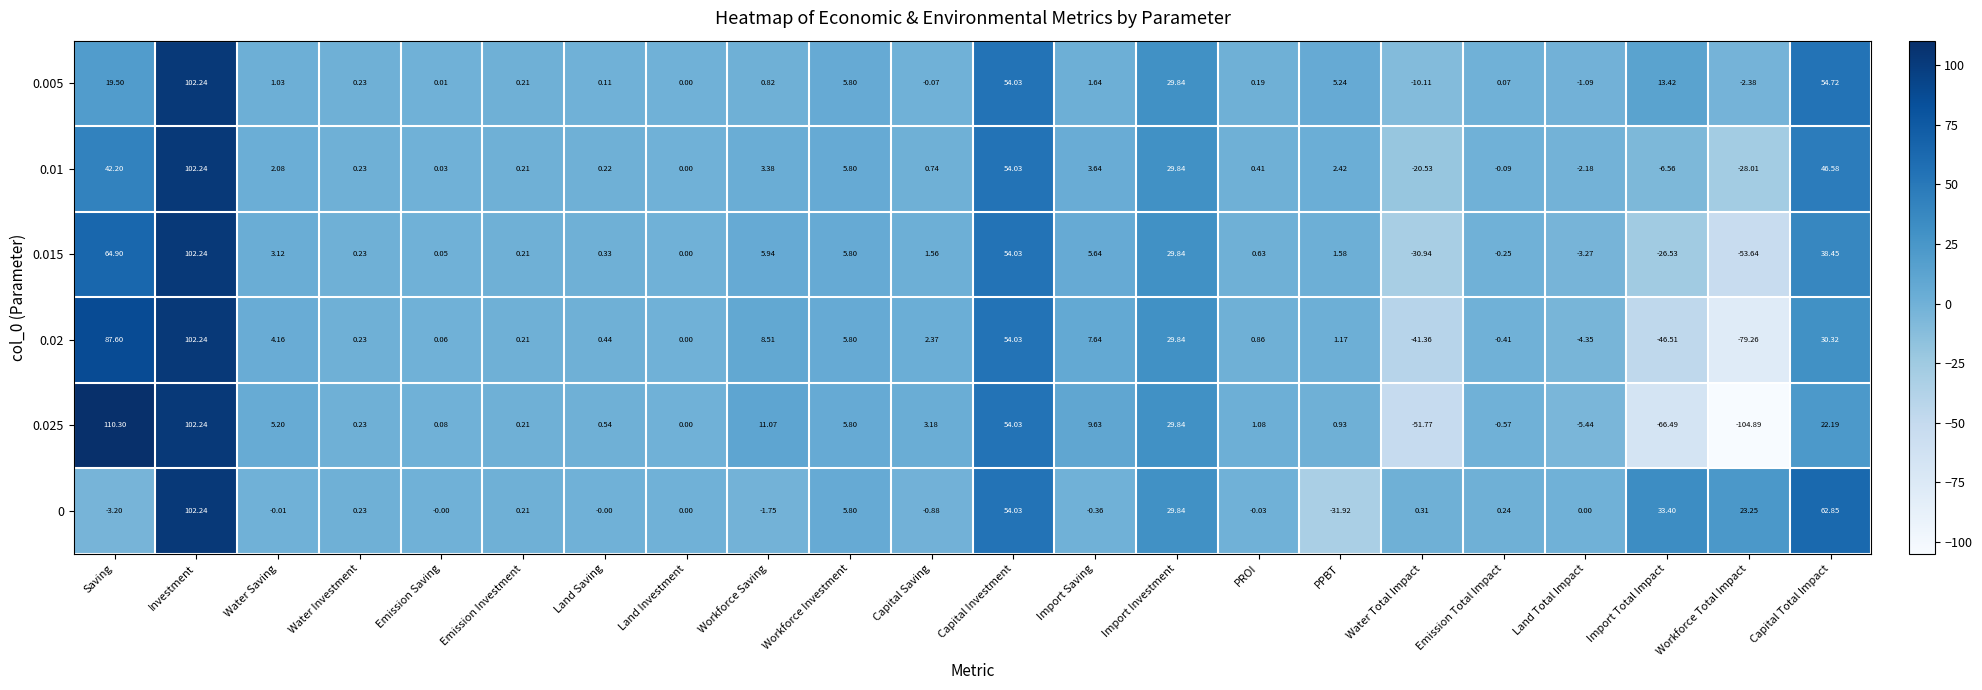

At which category is the sum across all series the highest?

Investment